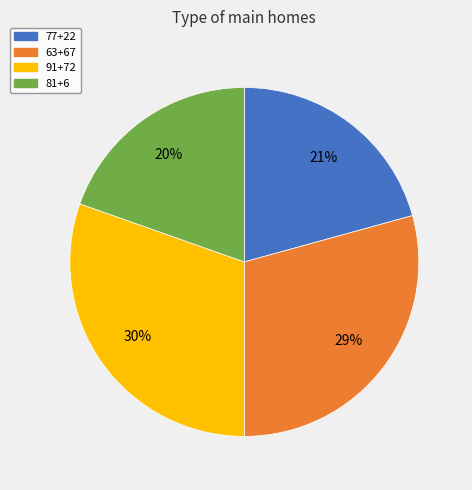

Count the number of slices in the pie.

4